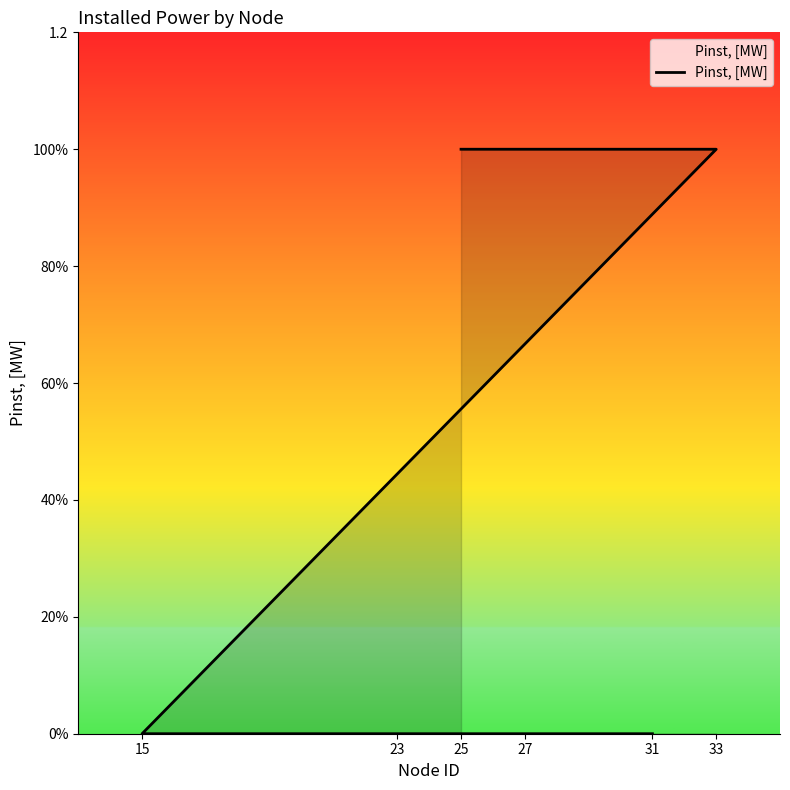

Where is the data nearest to the value 0?

15